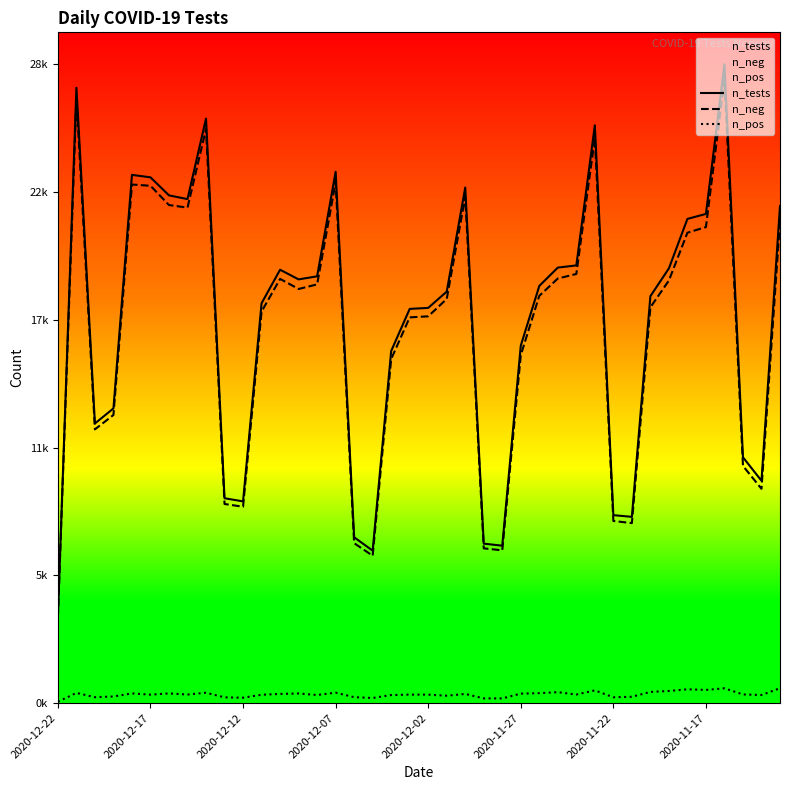

True or false: n_neg and n_tests cross at least once.

False